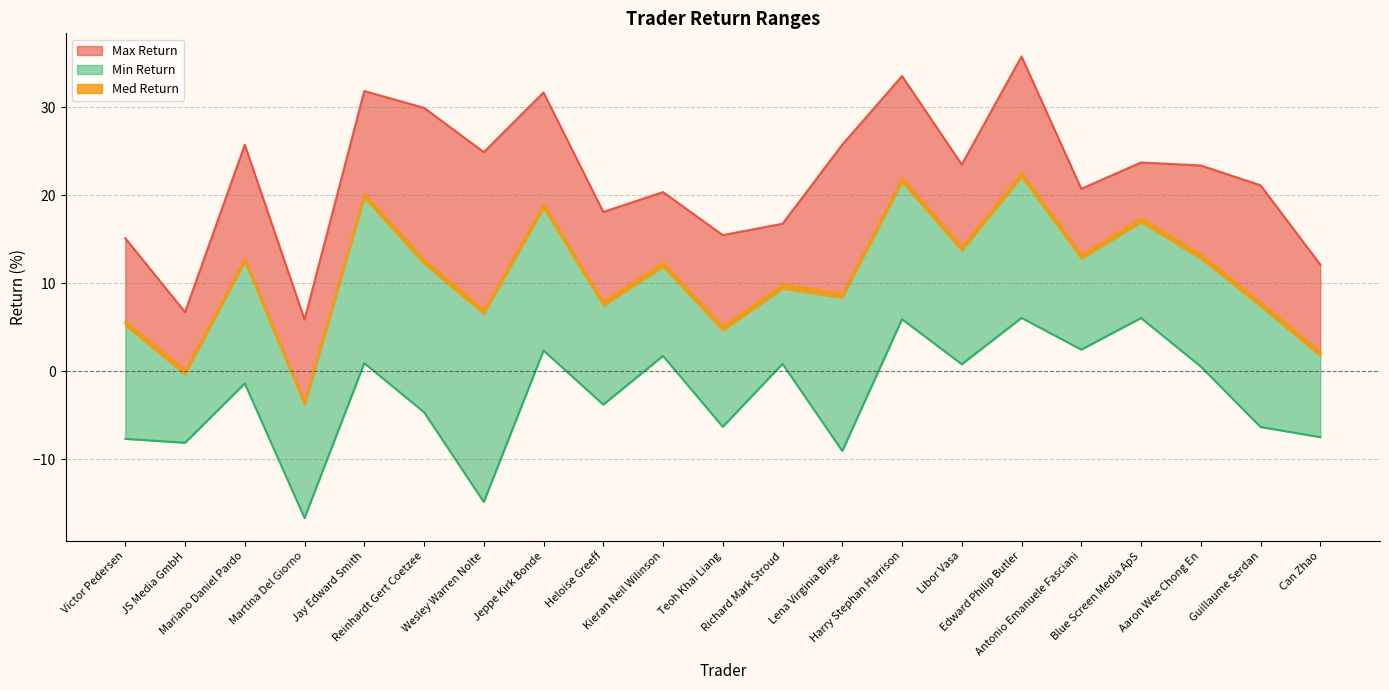

At Jay Edward Smith, list the series in order from smallest to largest.

Min Return, Med Return, Max Return